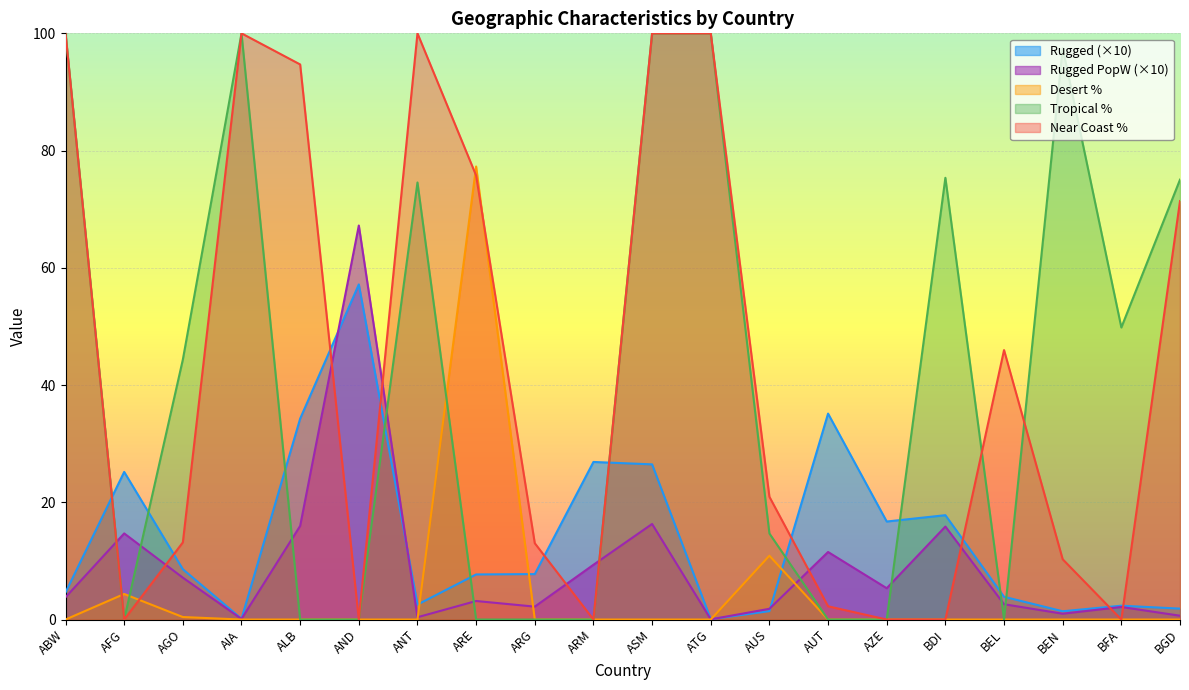

What is the difference between the maximum and minimum values in the rugged series?

57.1